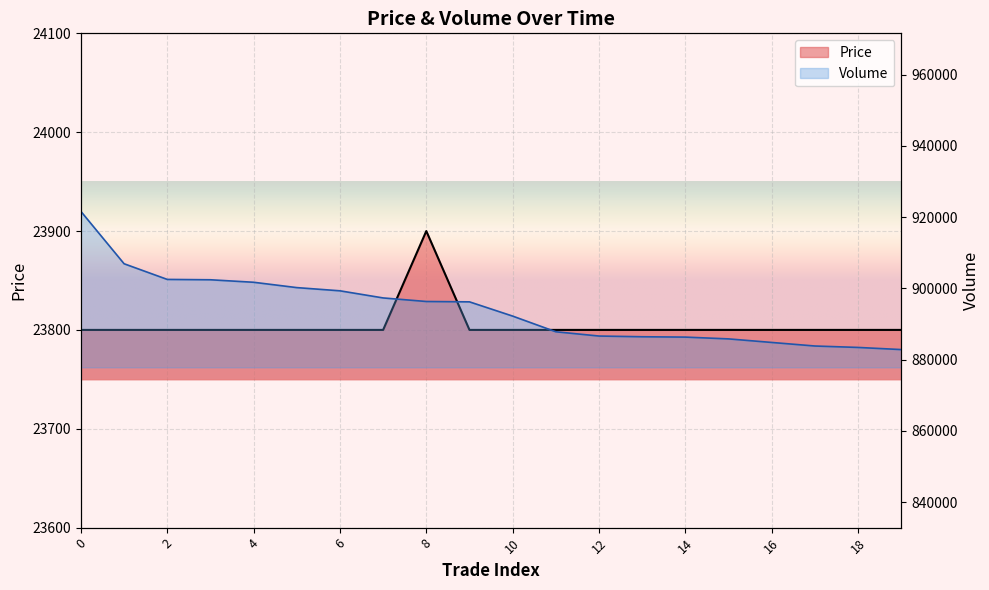

At which label does Price reach its peak?

8